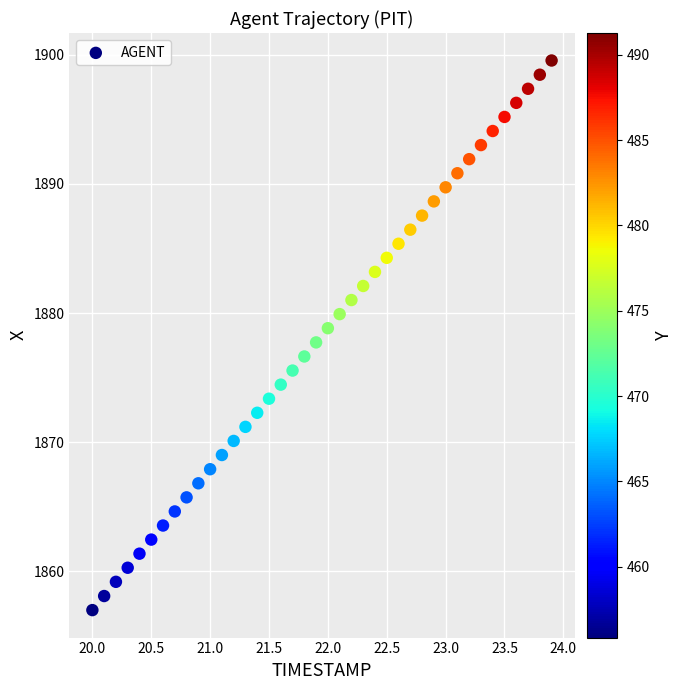

What is the range of Y values (max minus min)?

42.6